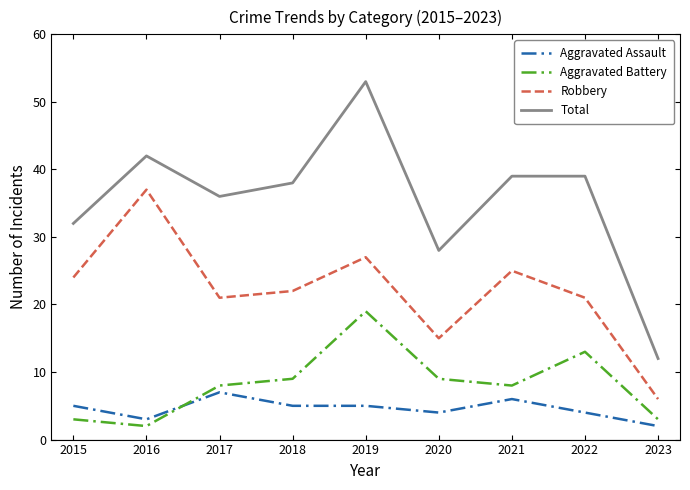

Which label corresponds to the largest value in the chart?

2019